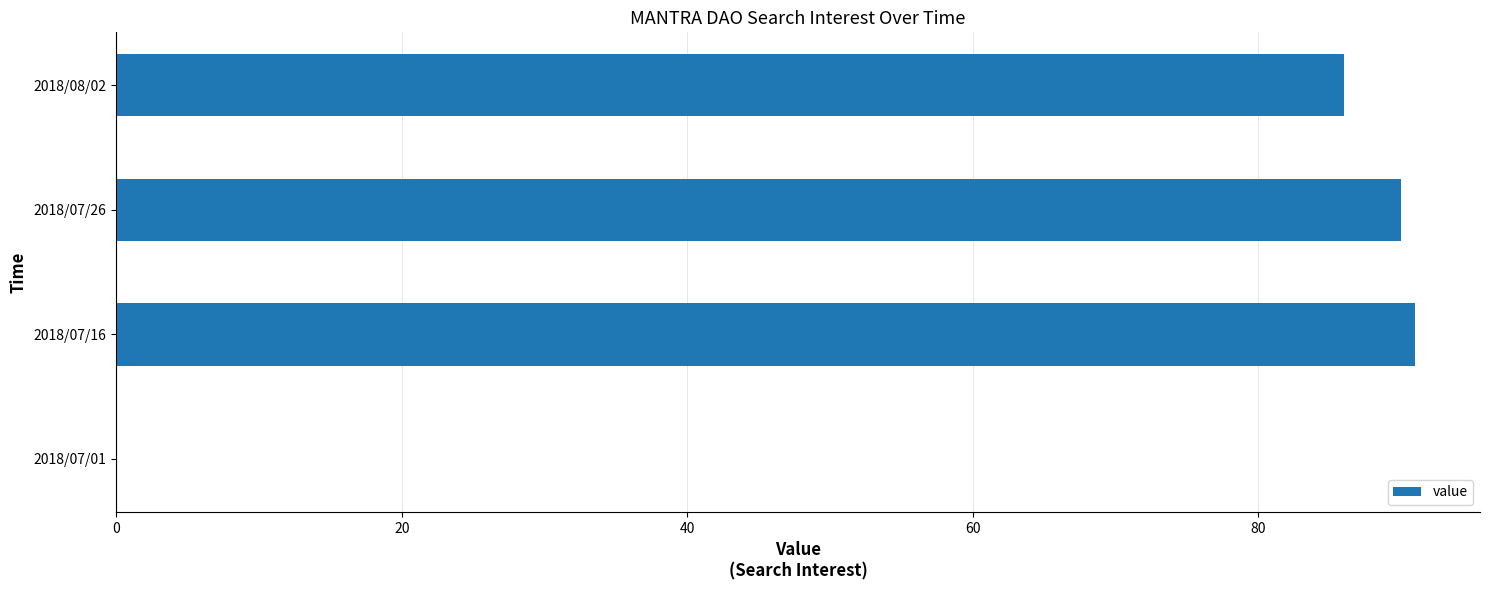

What is the change in value from 2018/07/01 to 2018/07/26?

+90